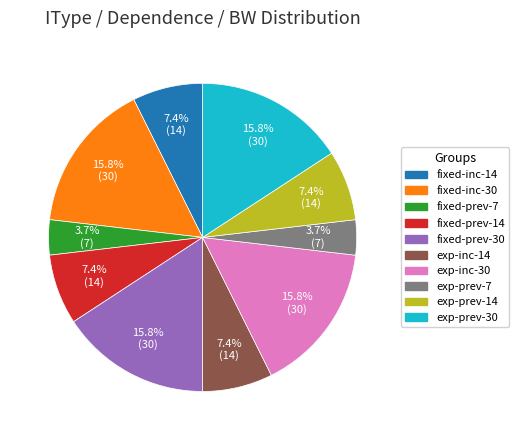

How many slices are in this pie chart?

10